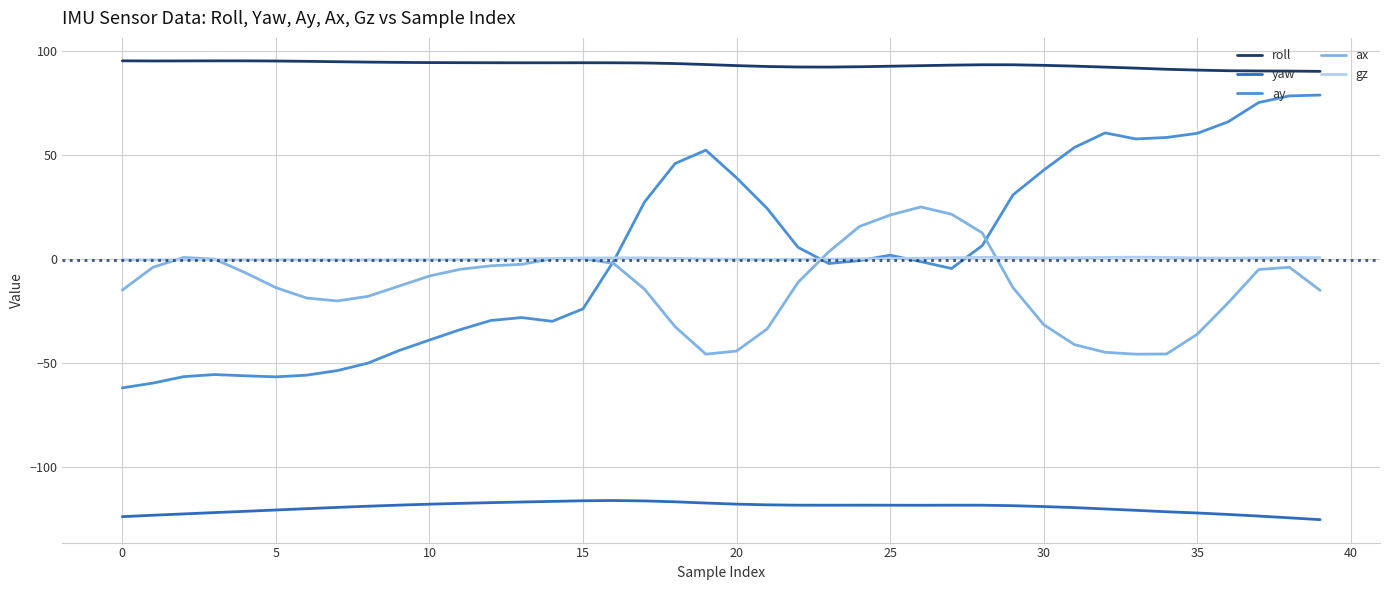

Which series has the largest total across all categories?

roll